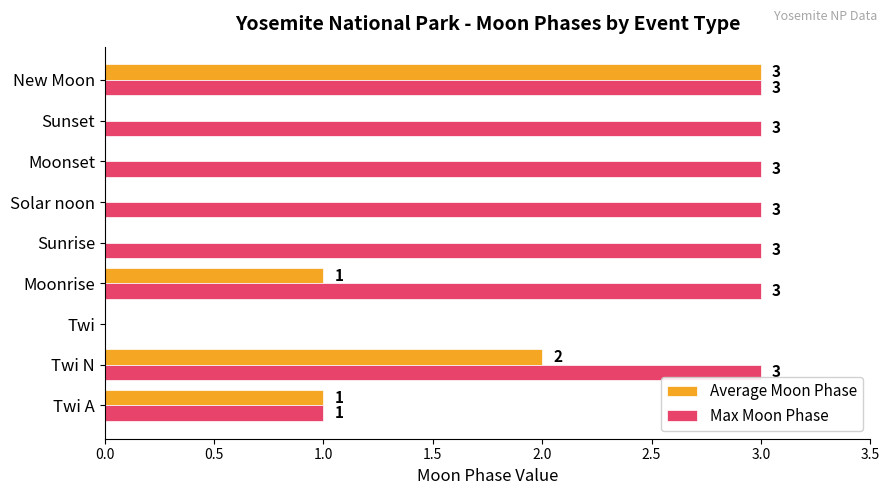

Is it true that Max Moon Phase equals 1 at Moonset?

False